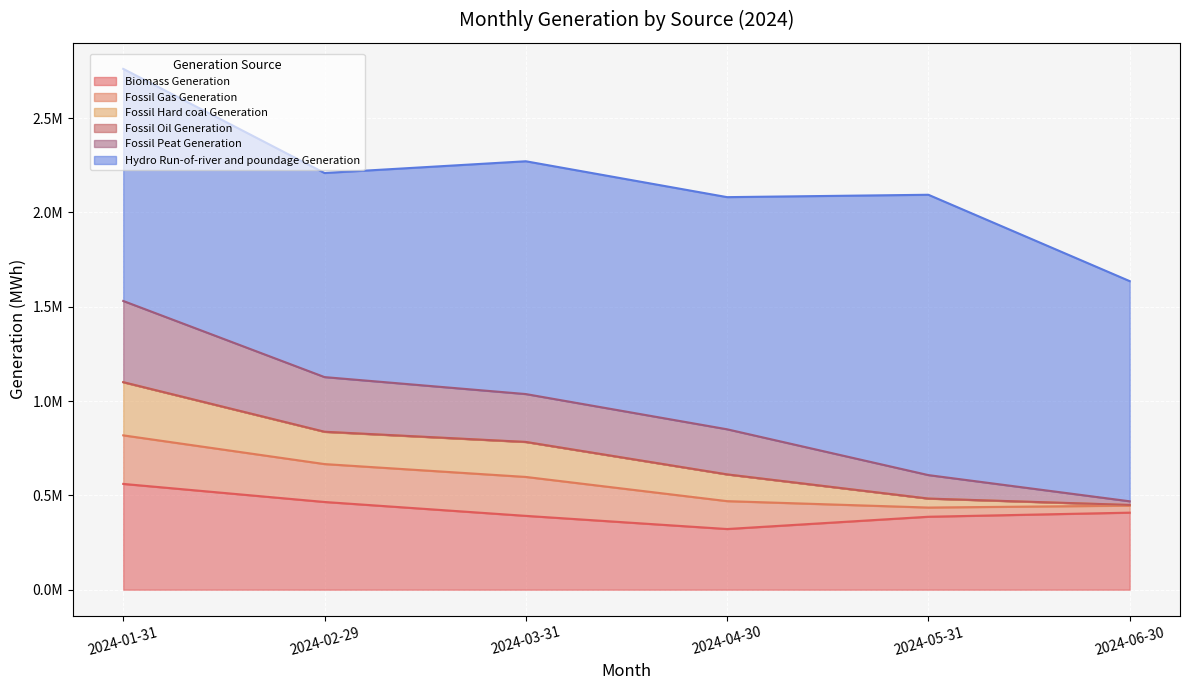

Is it true that Biomass Generation equals 734560.9 at 2024-06-30?

False